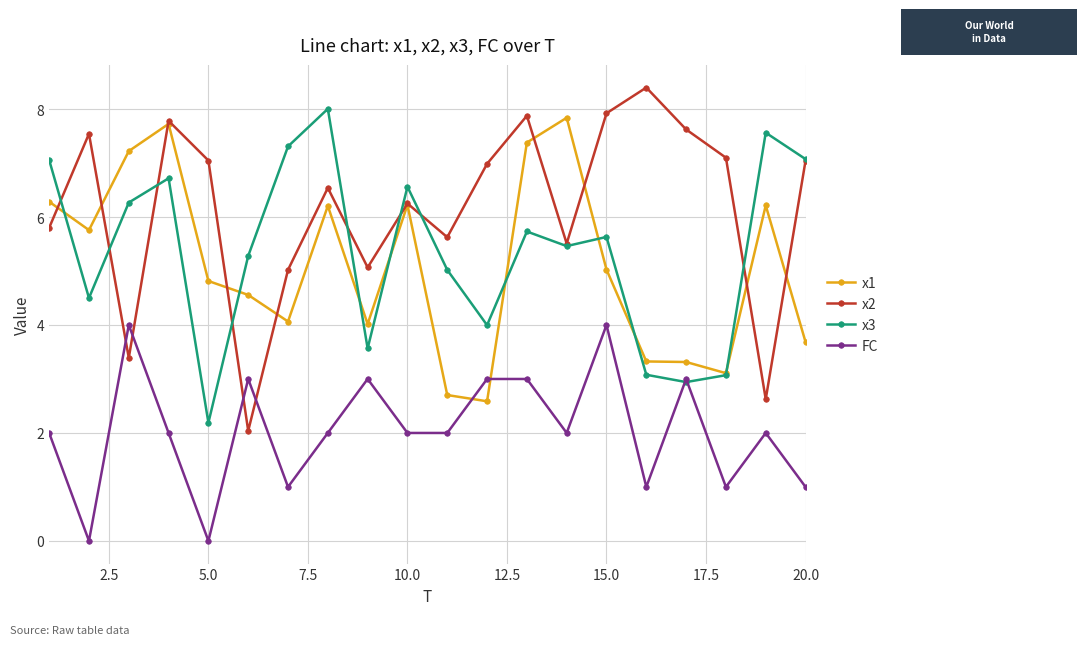

Which series has the widest spread of values?

x2